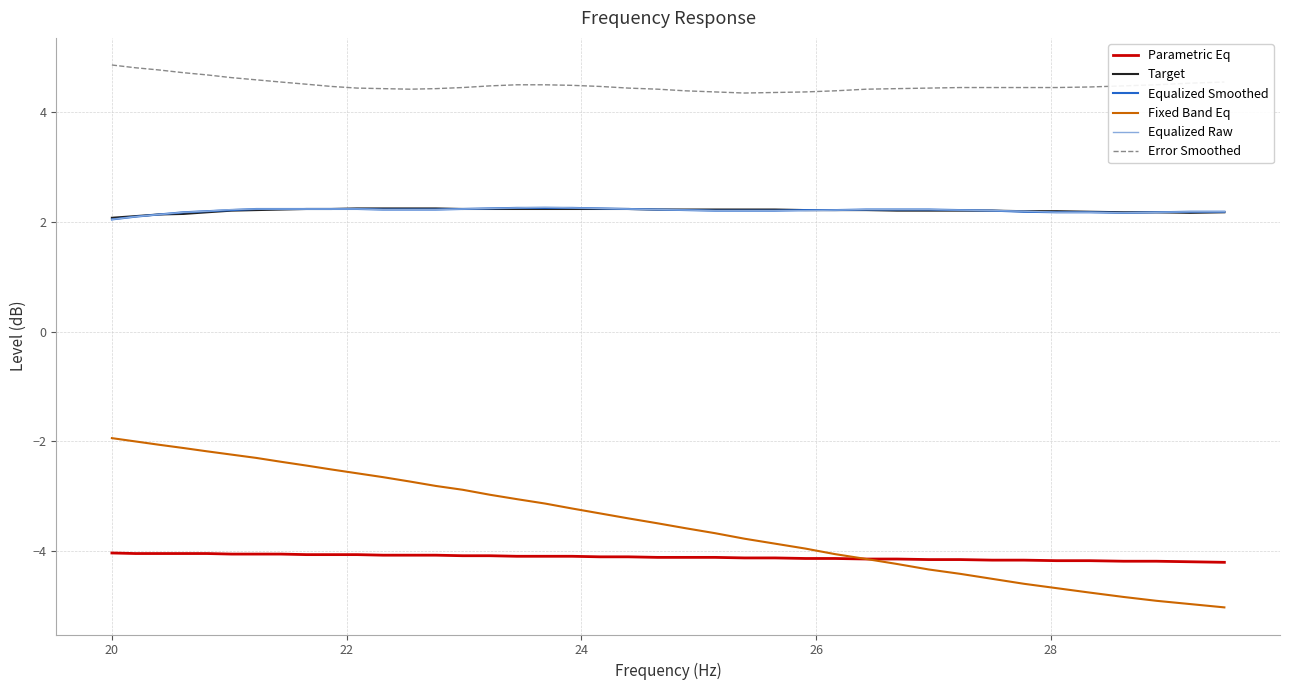

Which series has the largest total across all categories?

Error Smoothed